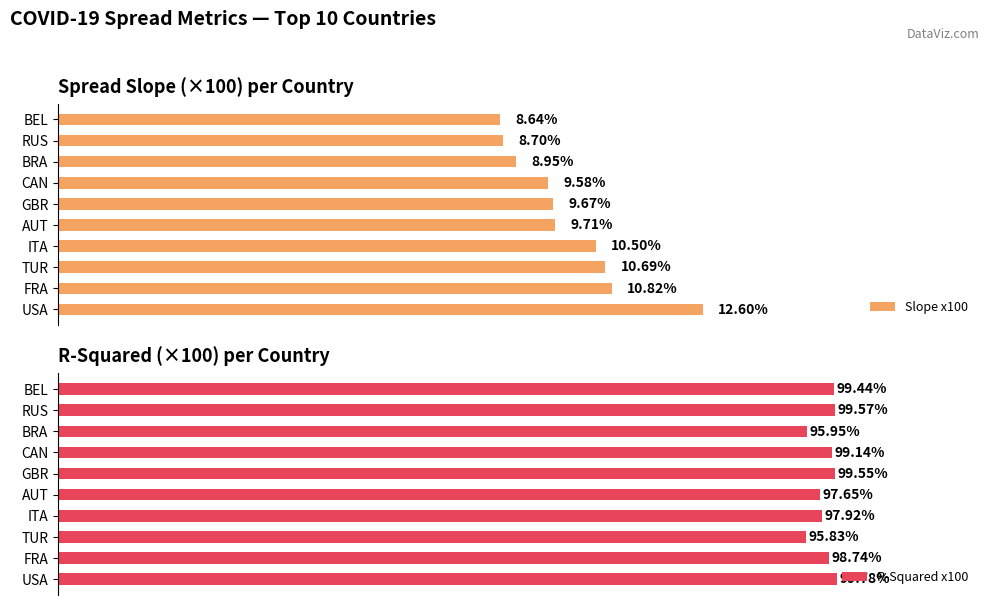

What is the maximum value for Slope x100?

12.6